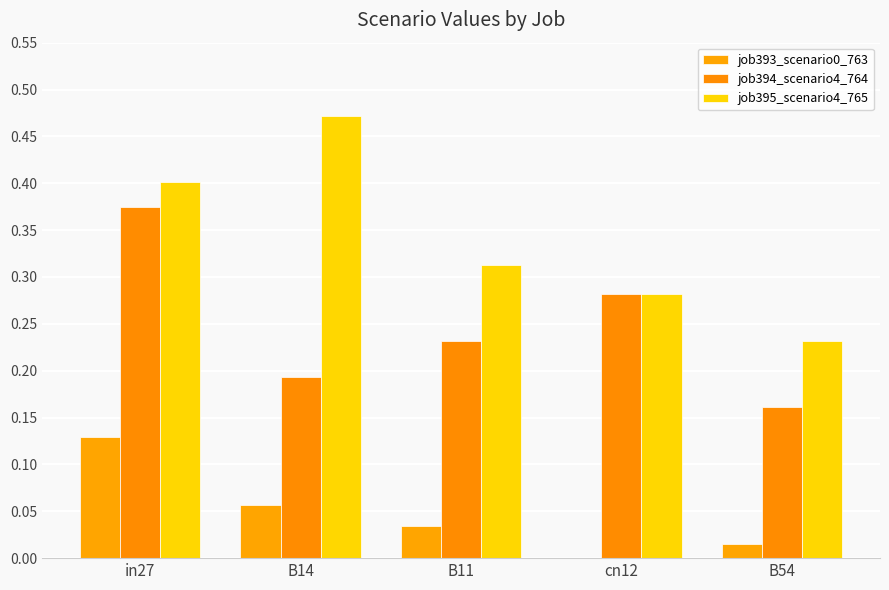

How many groups of bars are there?

5